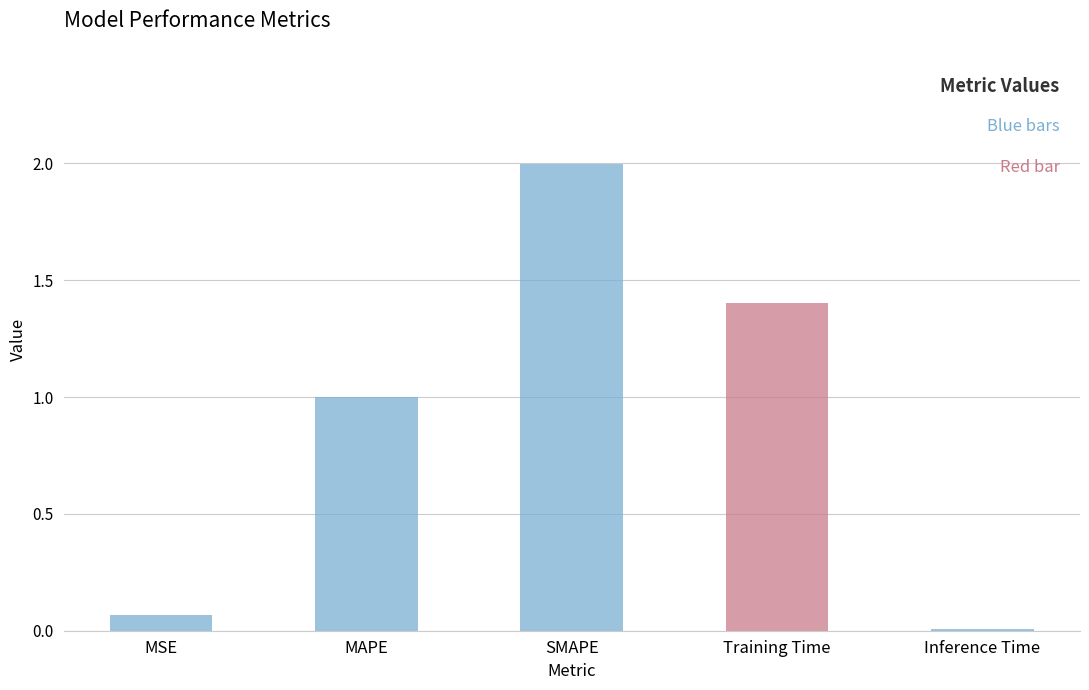

What is the change in value from MSE to MAPE?

+0.9